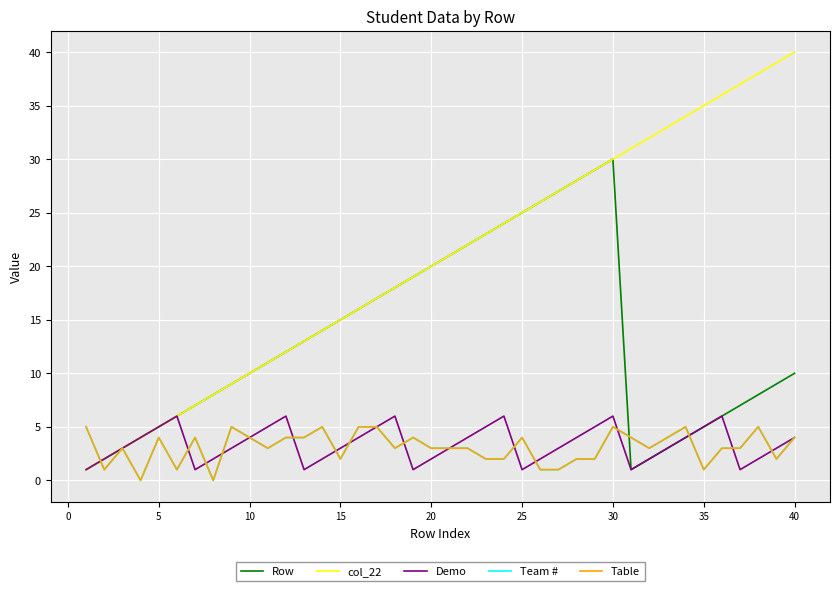

Does the chart have visible grid lines?

Yes